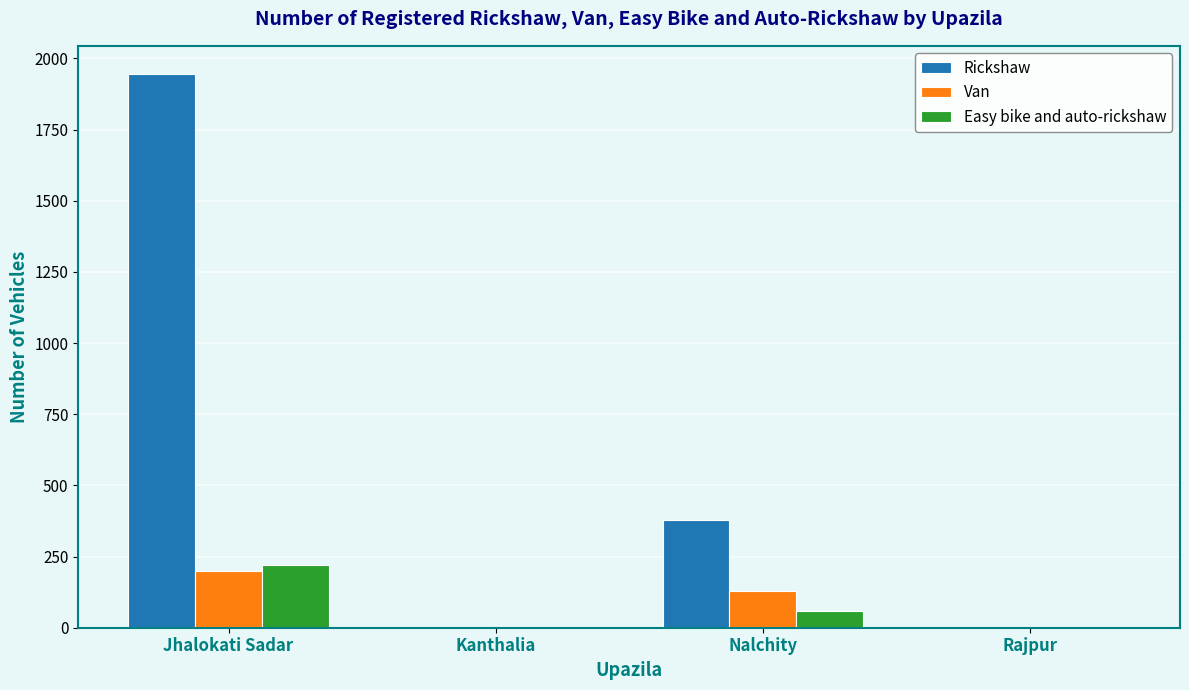

Where is Easy bike and auto-rickshaw nearest to the value 111?

Nalchity